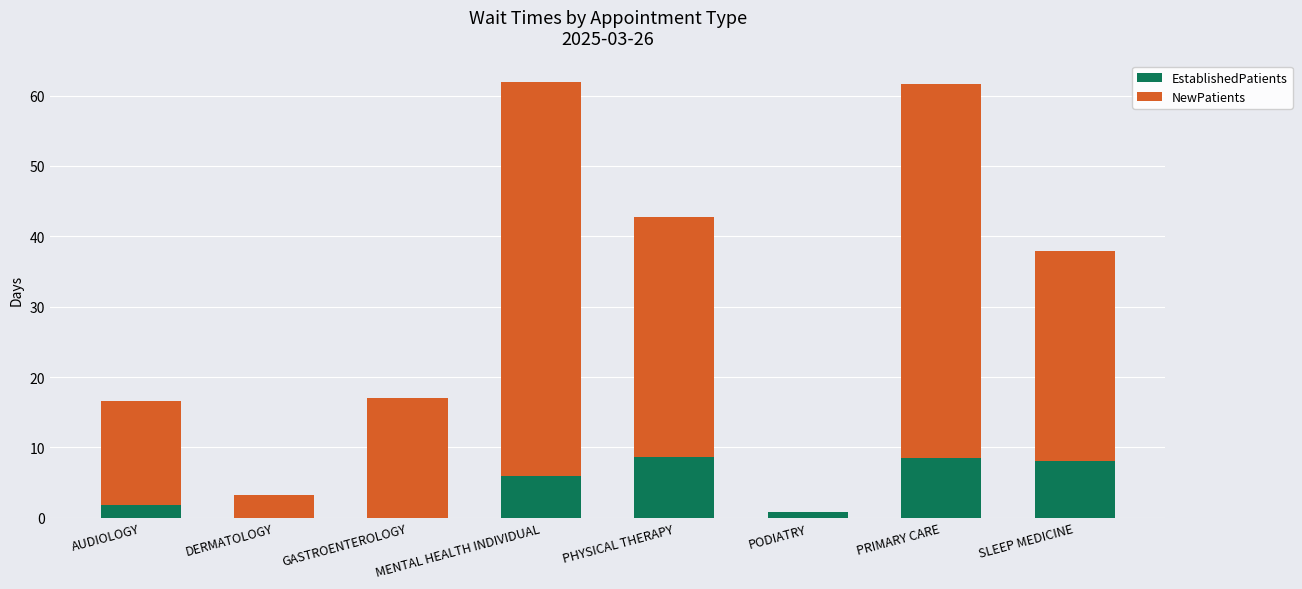

Count the number of data series in this chart.

2